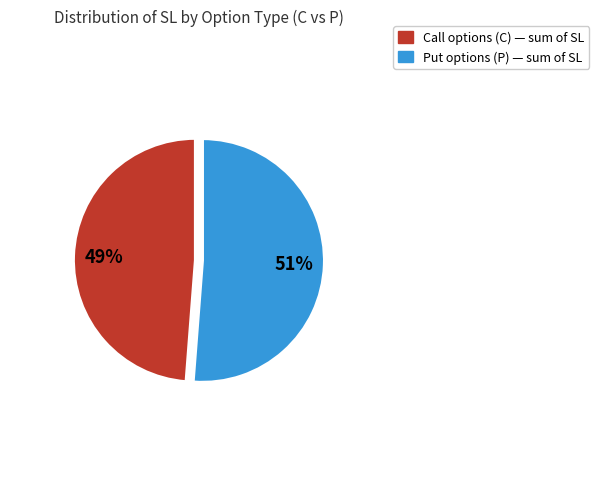

Is there any slice that represents more than half of the pie?

Yes